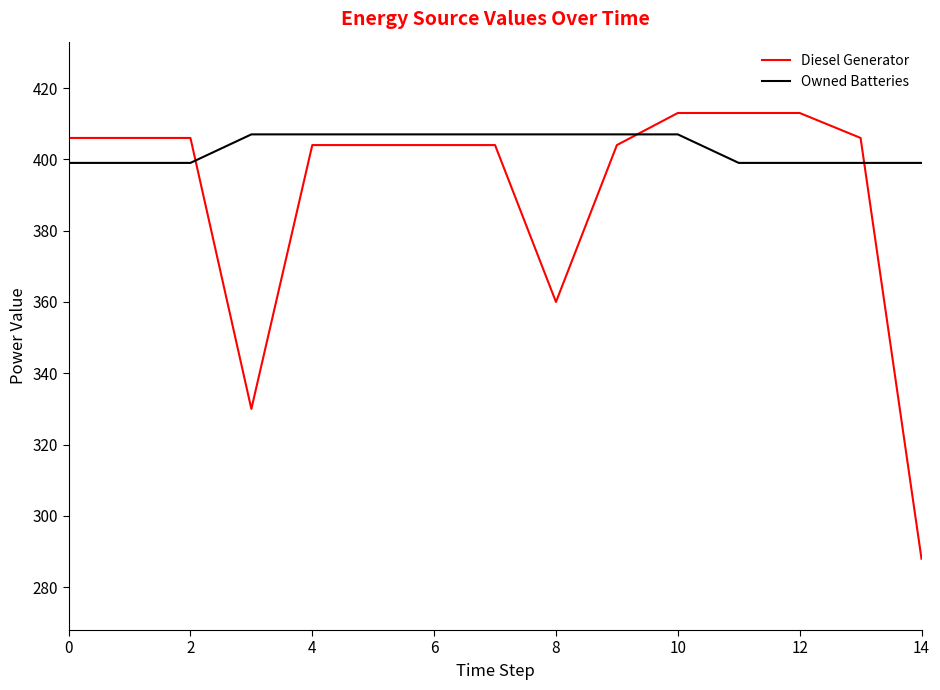

True or false: Owned Batteries and Diesel Generator intersect in this chart.

True